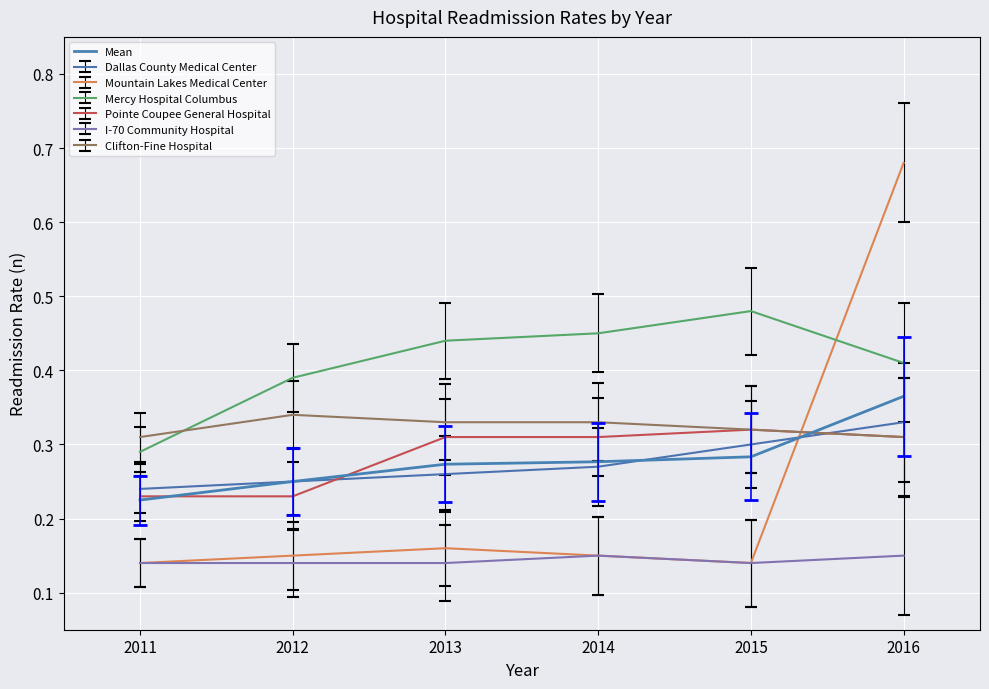

Is the value of Mountain Lakes Medical Center at 2013 greater than the value of Mercy Hospital Columbus at 2012?

No